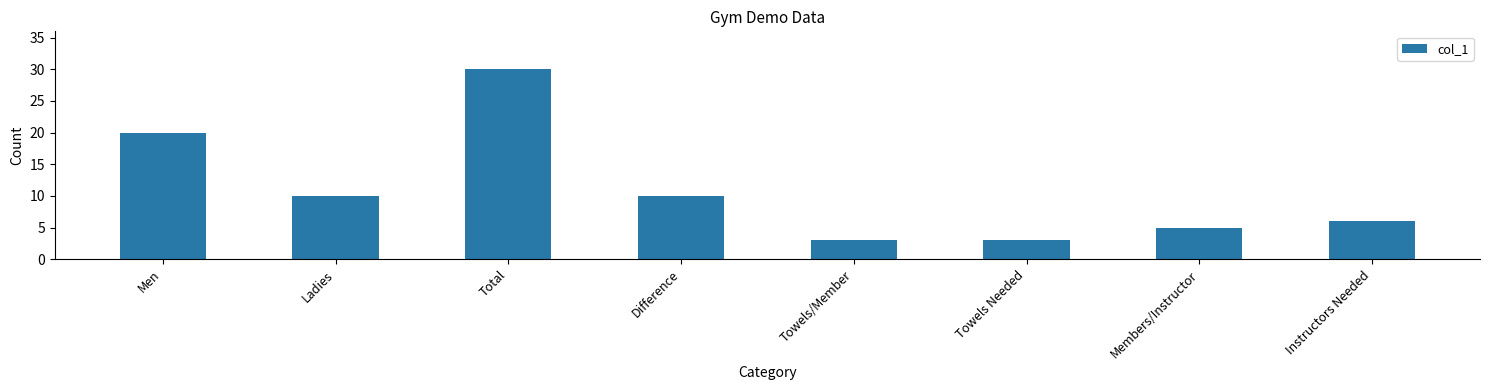

Approximately how many times larger is the value at Towels/Member compared to Difference?

0.3